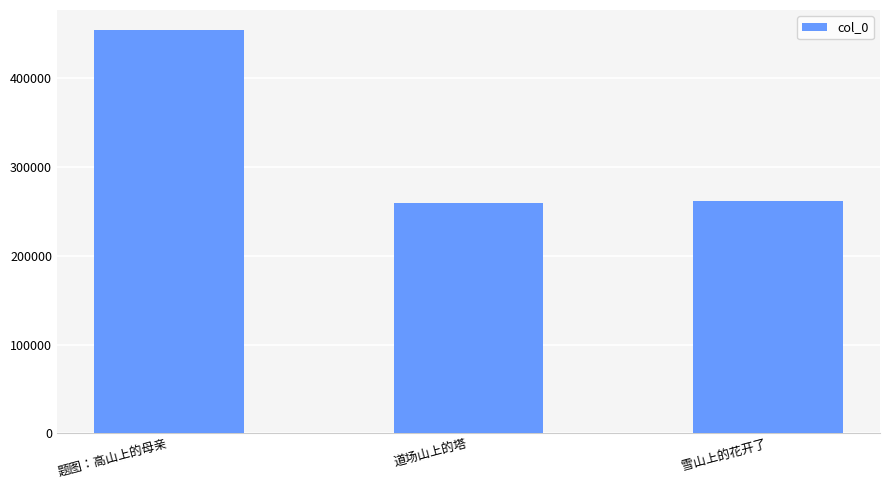

What is the ratio of the value at 雪山上的花开了 to the value at 题图：高山上的母亲?

0.6